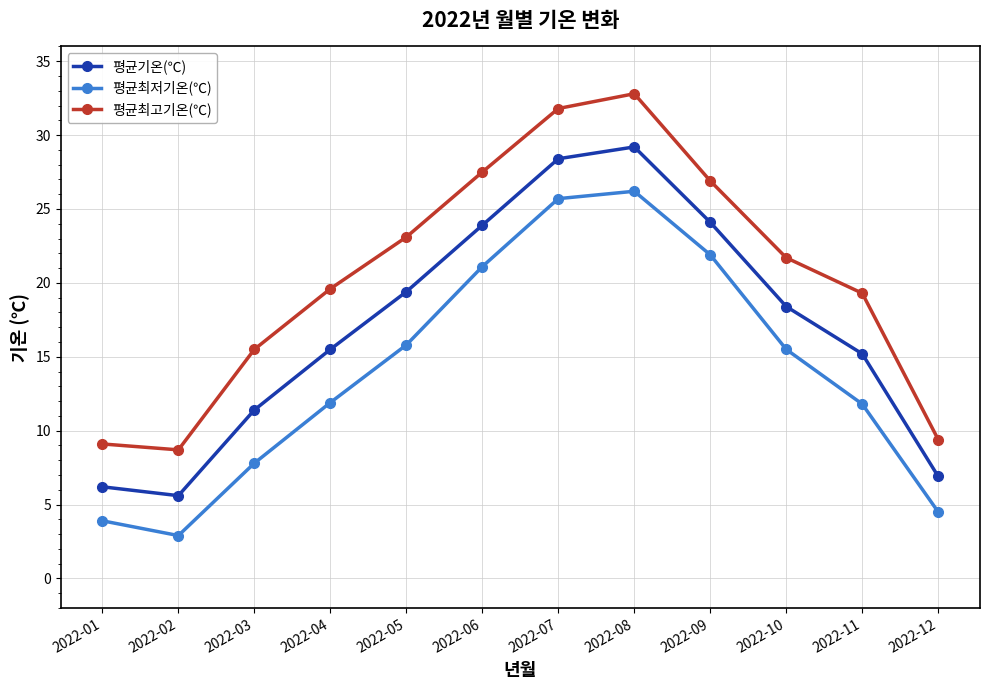

At 2022-05, list the series in order from smallest to largest.

평균최저기온(℃), 평균기온(℃), 평균최고기온(℃)